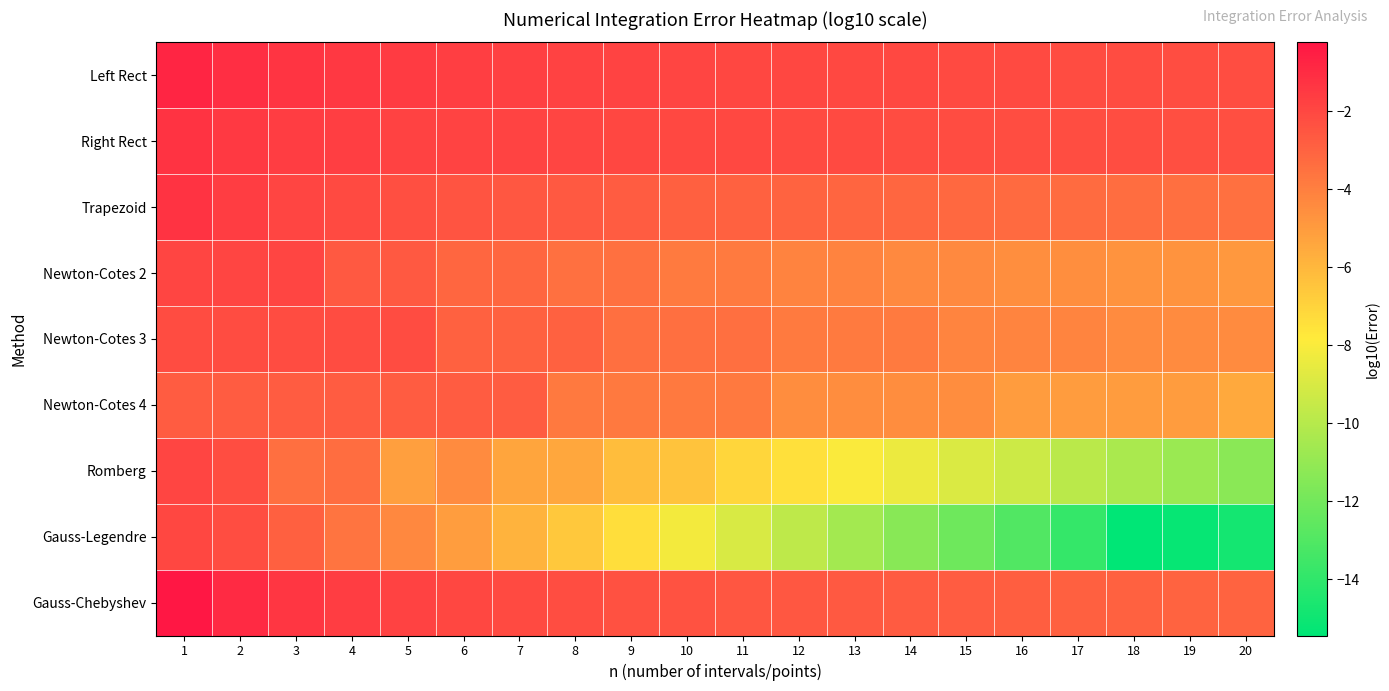

How many distinct data groups are displayed?

9